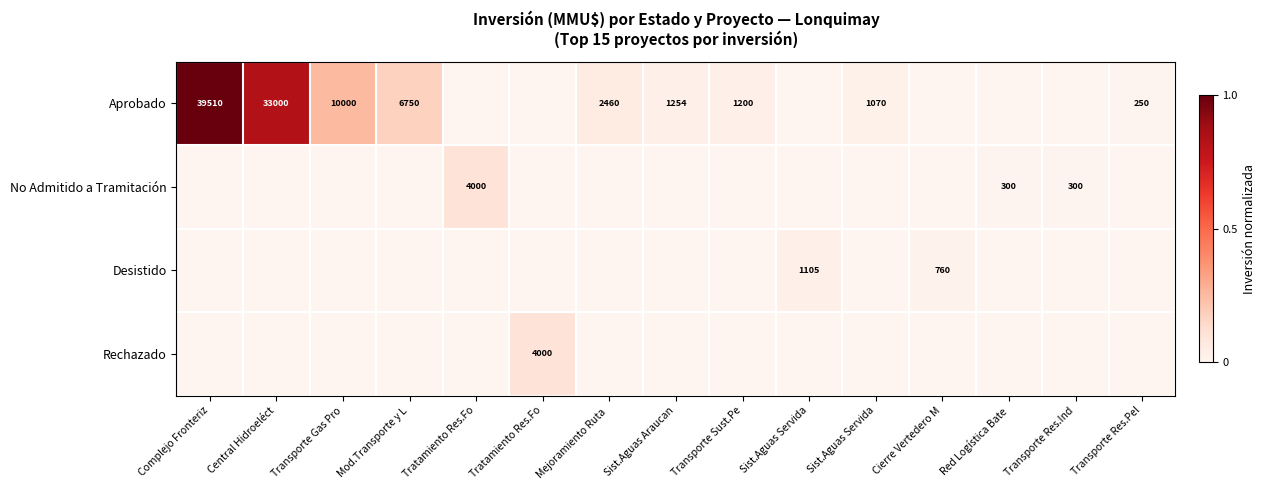

Which series changed the most between Transporte Sust.Pe and Sist.Aguas Servida?

Aprobado